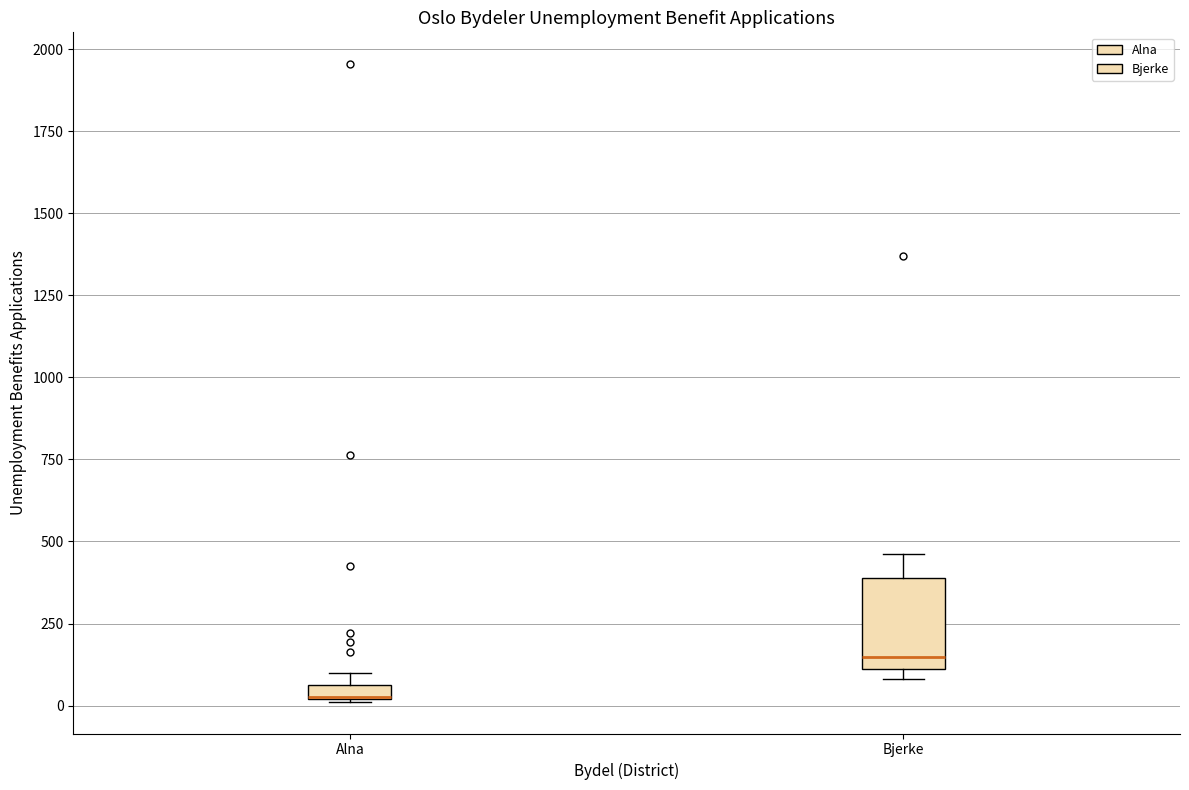

Comparing the boxes themselves (not the whiskers), which one is the tallest?

Bjerke